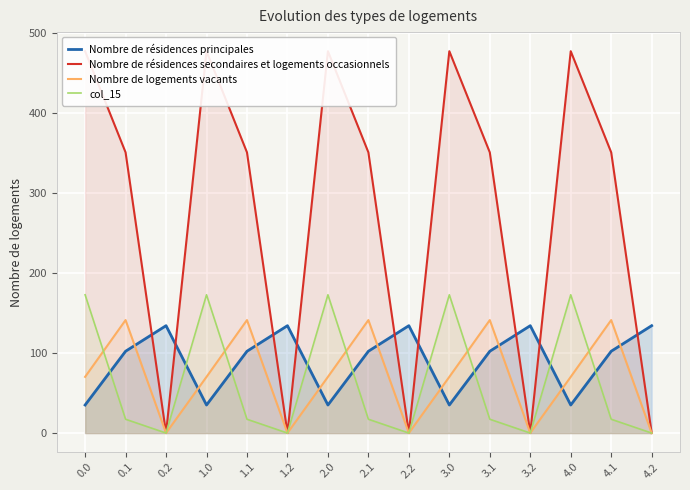

Is it true that Nombre de logements vacants equals 141.2 at 3.1?

True